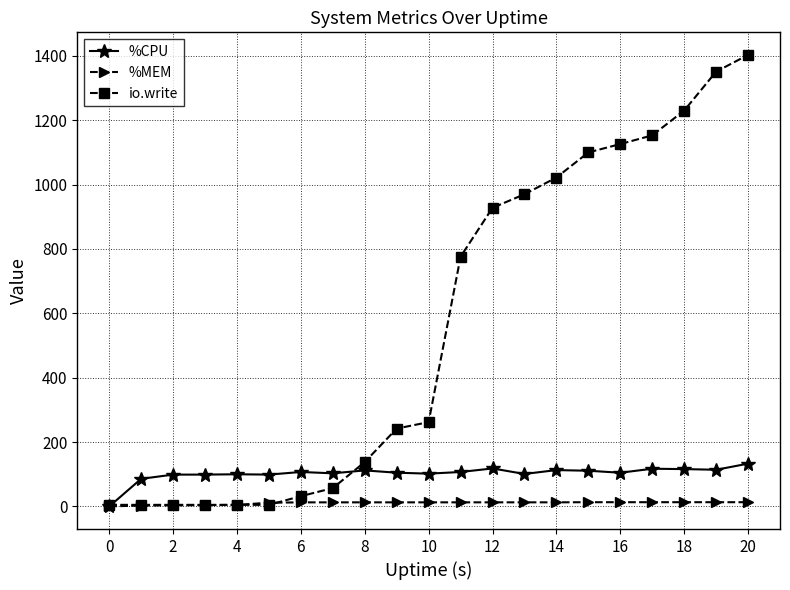

What is the maximum value for %CPU?

133.0